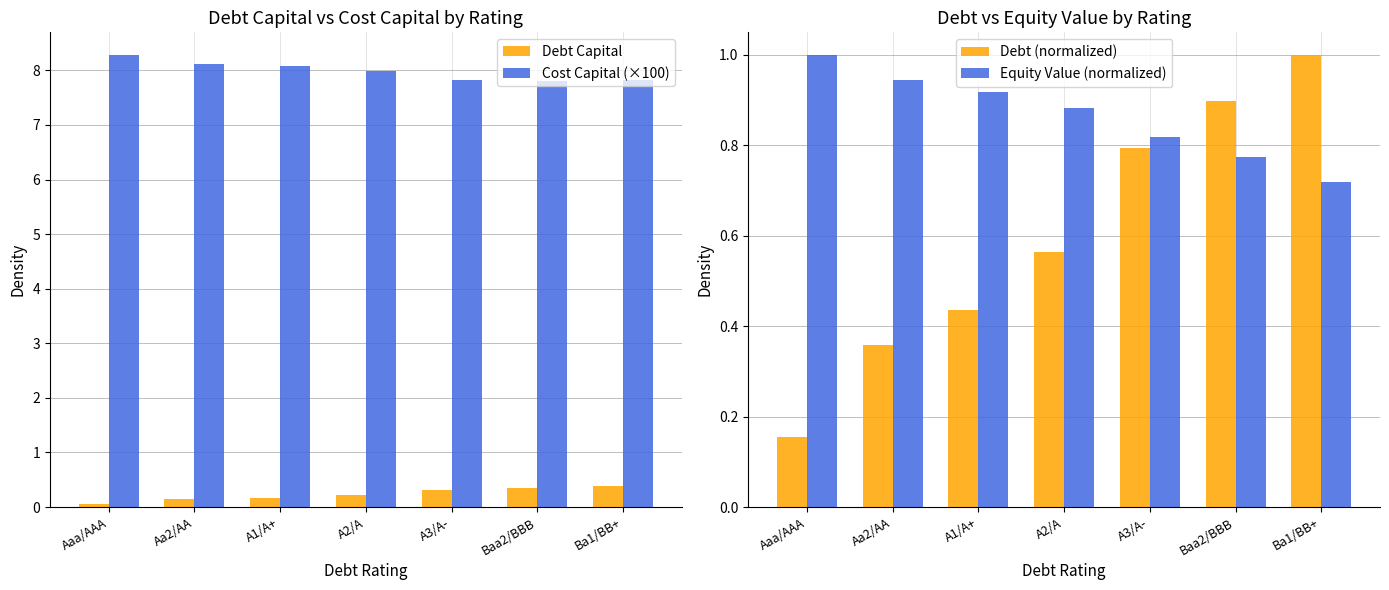

How many data points does each series have?

7